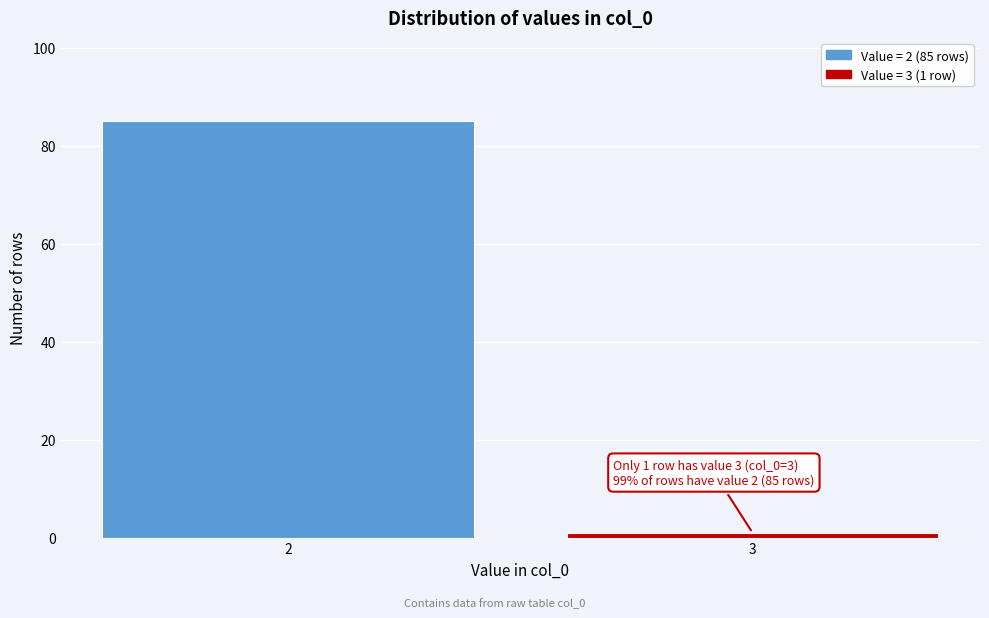

Reading right to left, what are all the values shown in this chart?

3=1	2=85